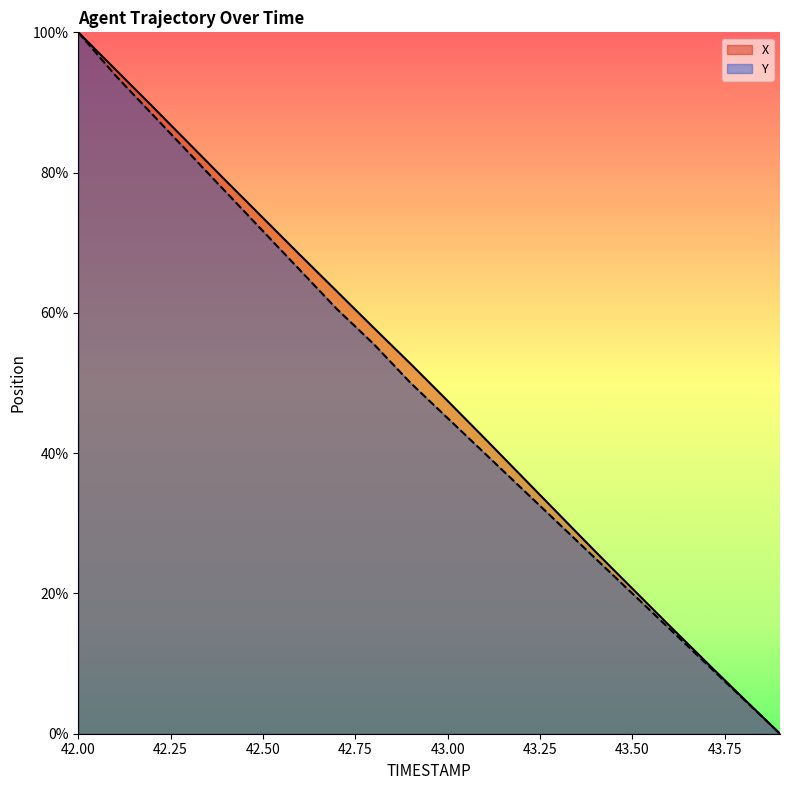

What is the value of the Y point at the 12th from the left?

40.0